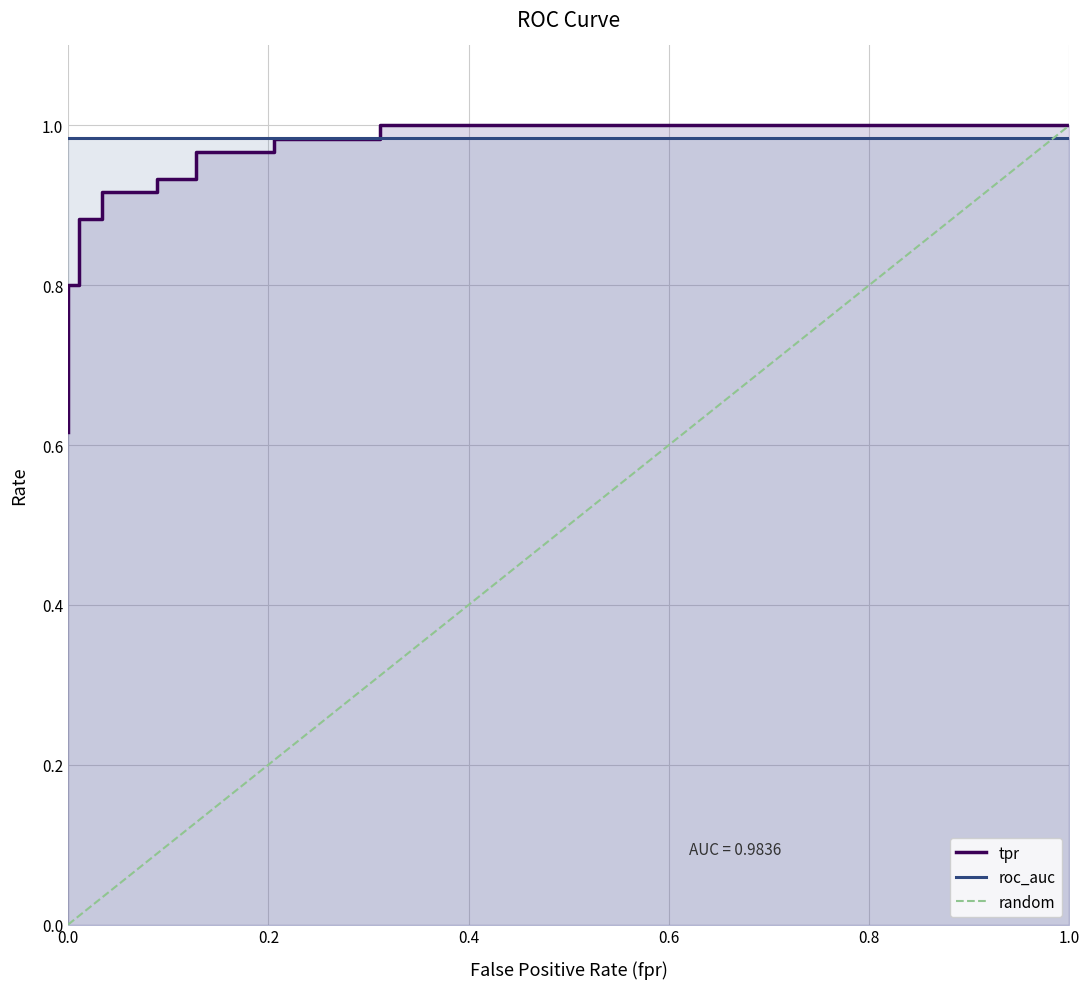

What is the difference between the maximum and minimum values?

0.4